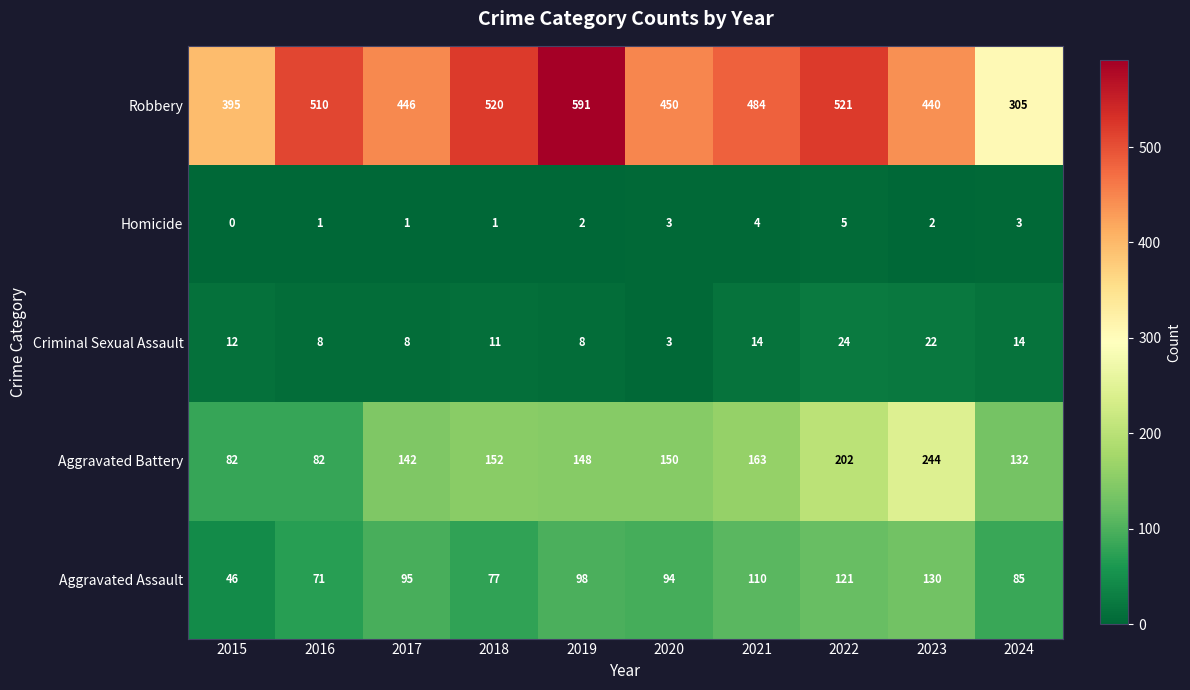

Which series changed the most between 2016 and 2024?

Robbery